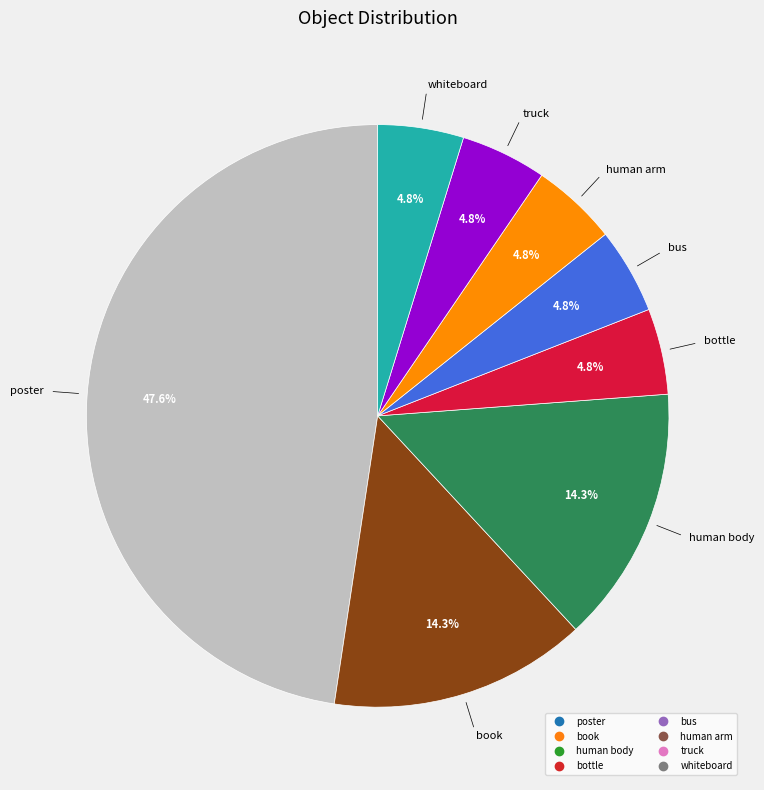

Combined, do bus and human arm account for over 50%?

No